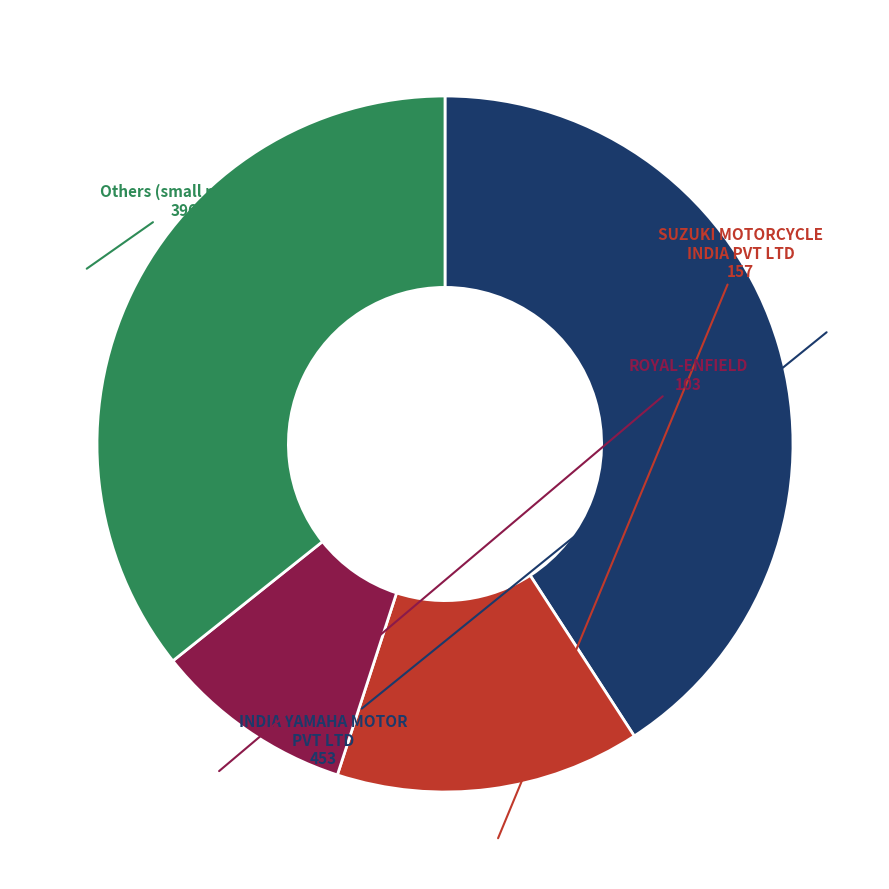

Is there any slice that represents more than half of the pie?

No